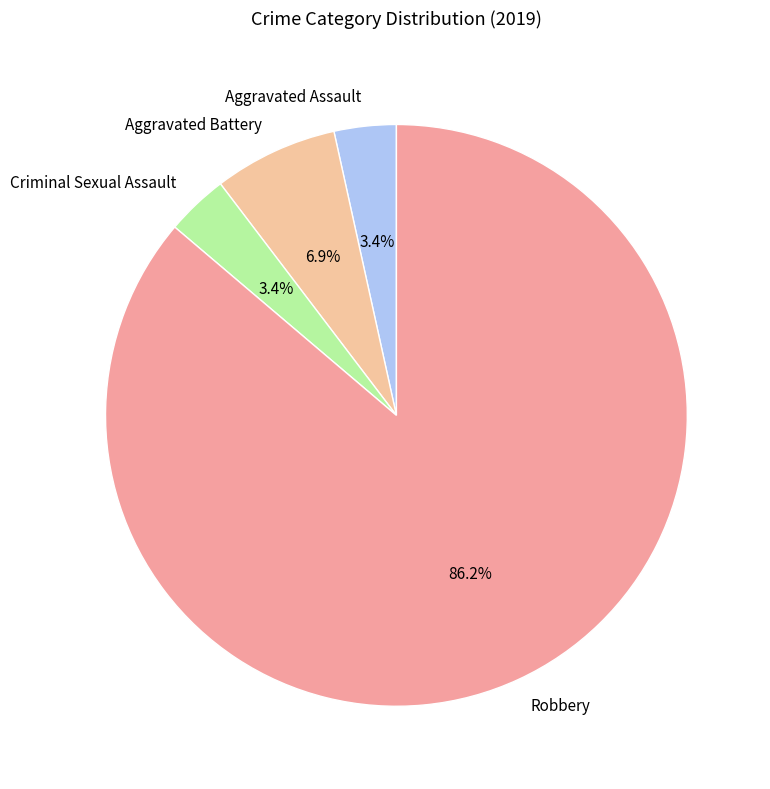

How many slices are in this pie chart?

4